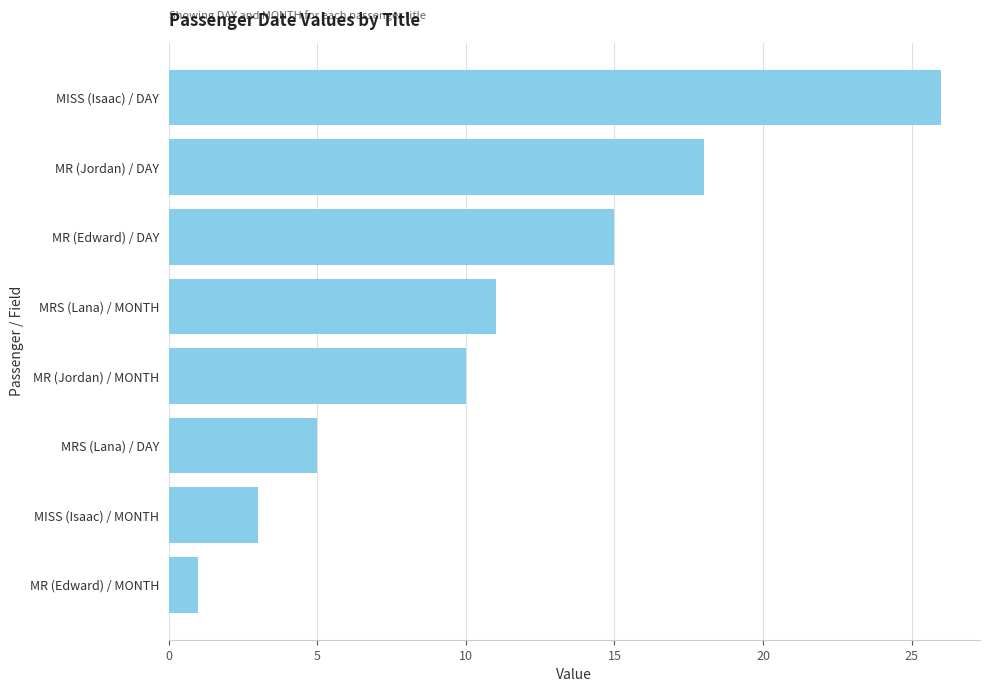

True or false: the data shows 5 at MRS (Lana) / DAY.

True